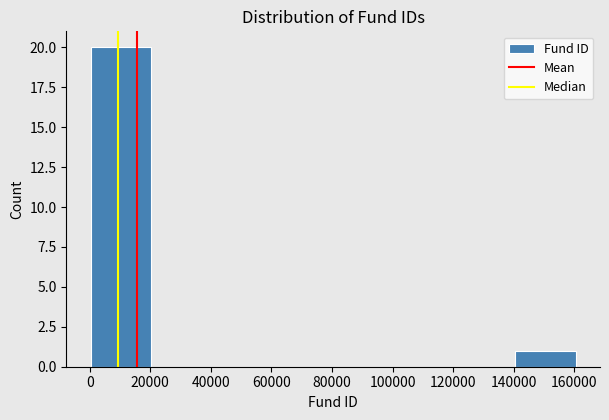

Reading left to right, transcribe this chart: for each bar, give the range it covers on the x-axis and its height. Neither the bar edges nor the heights are printed on the chart, so give them approximately, as read against the axes.

0 to 20000: 20
20000 to 40000: 0
40000 to 60000: 0
60000 to 80000: 0
80000 to 100000: 0
100000 to 120000: 0
120000 to 140000: 0
140000 to 160000: 1